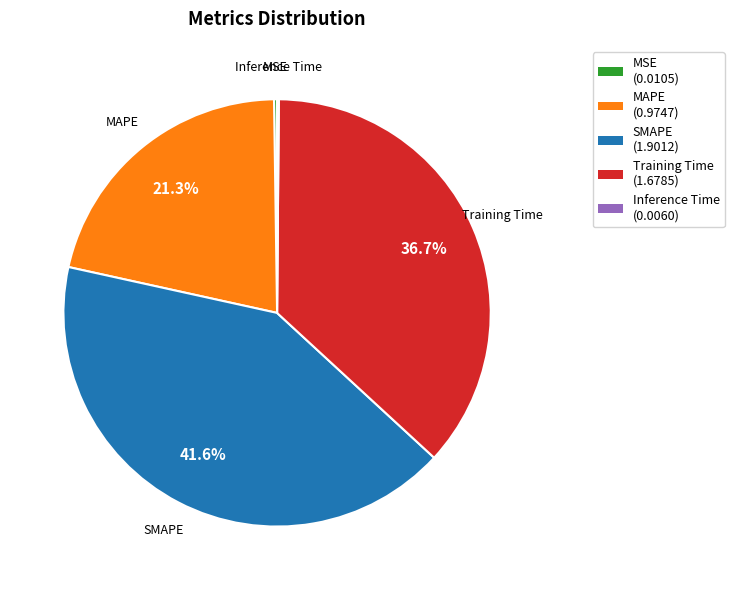

How much of the chart is everything except MAPE?

78.7%